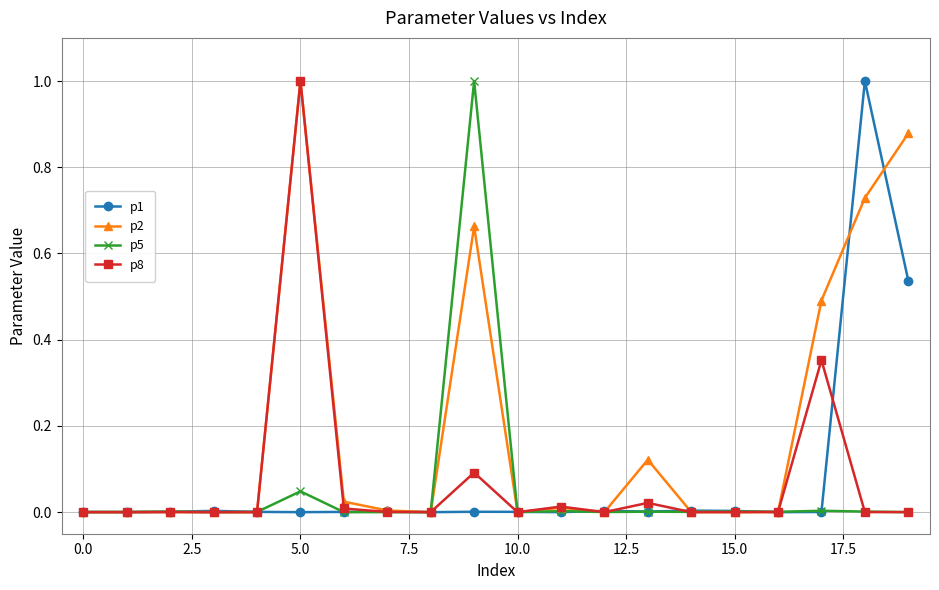

True or false: p2 has more than 0 interior local peaks.

True